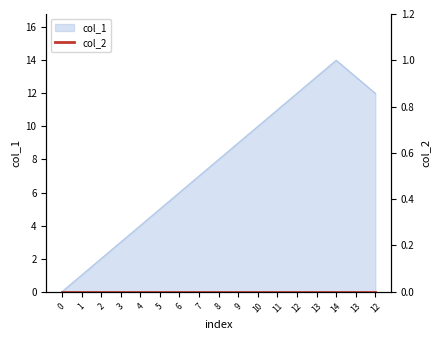

Which has a higher value, 0 or 10?

10